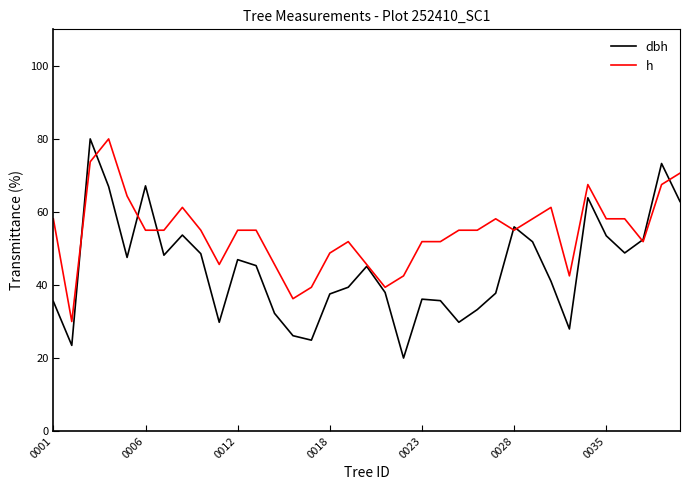

Is this an area chart (filled region under the line)?

No